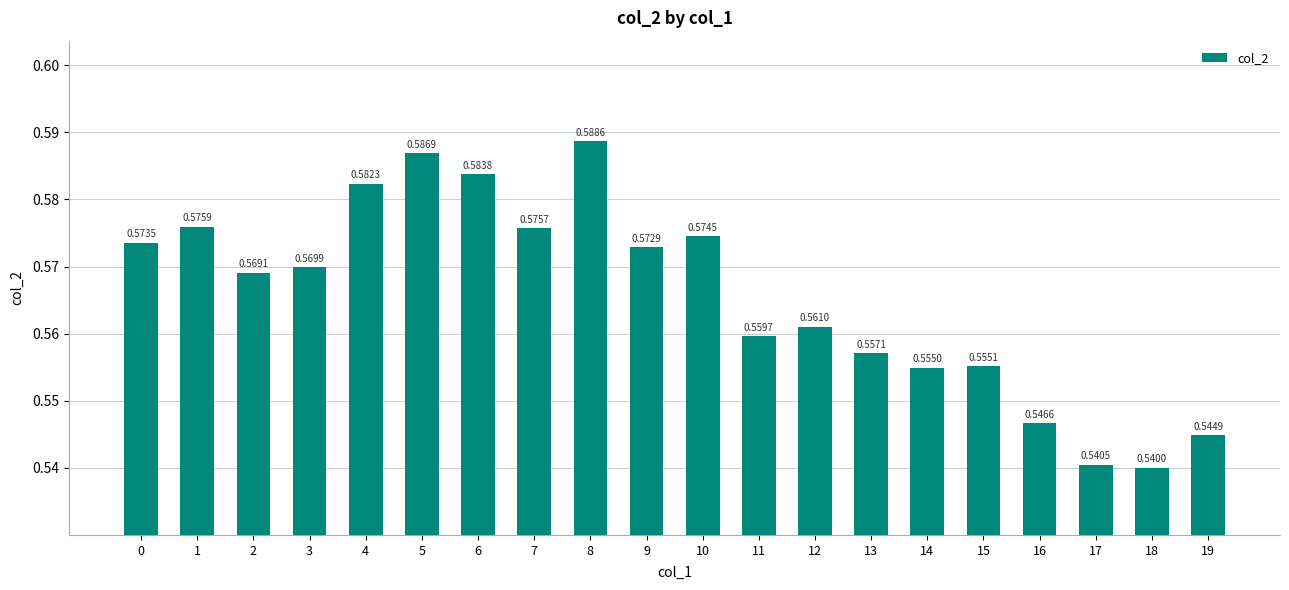

What is the sum of the values at 19 and 13?

1.1